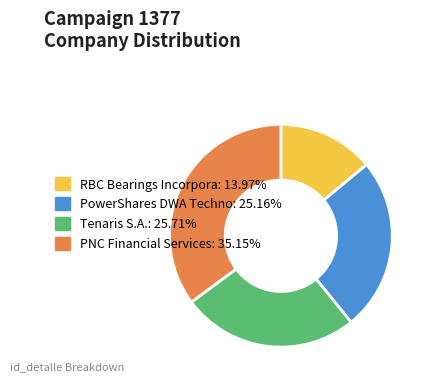

Is there a majority slice in this chart?

No